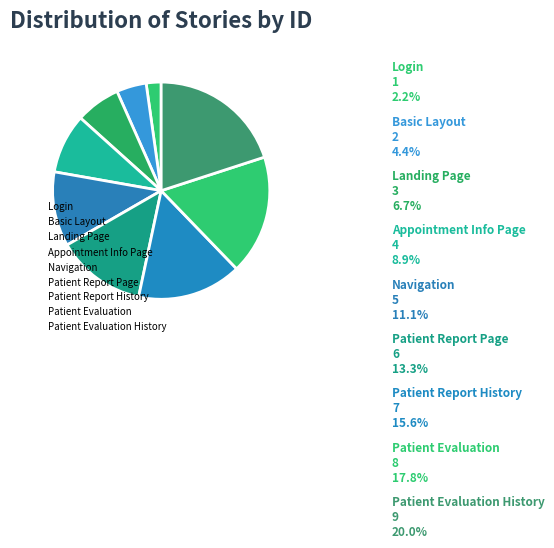

True or false: Patient Report History accounts for 16% of the total.

True